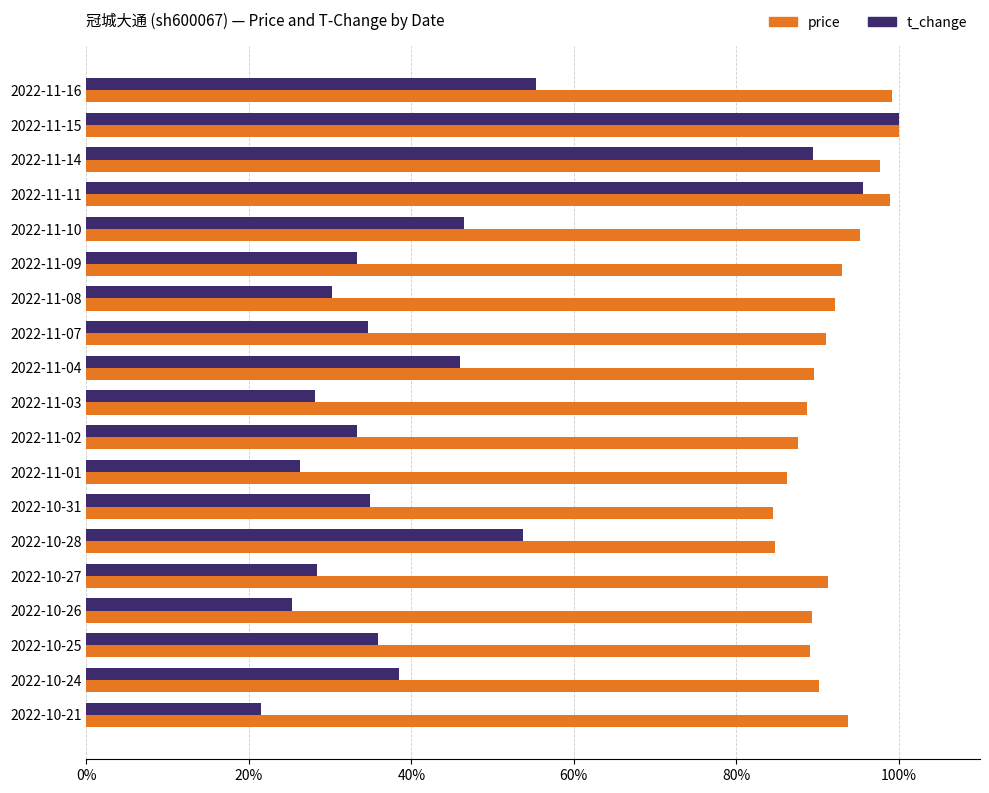

At which category is the sum across all series the highest?

2022-11-15